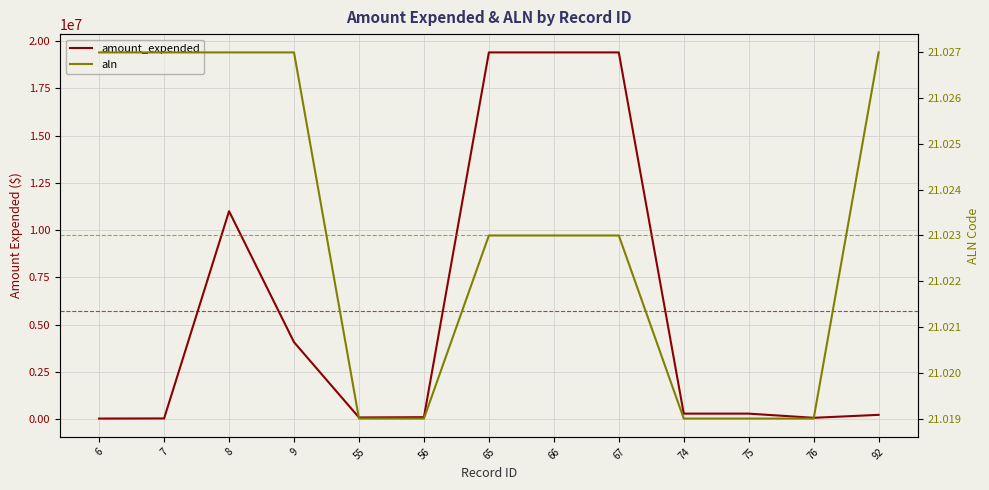

Which has a higher value, 8 or 65?

65